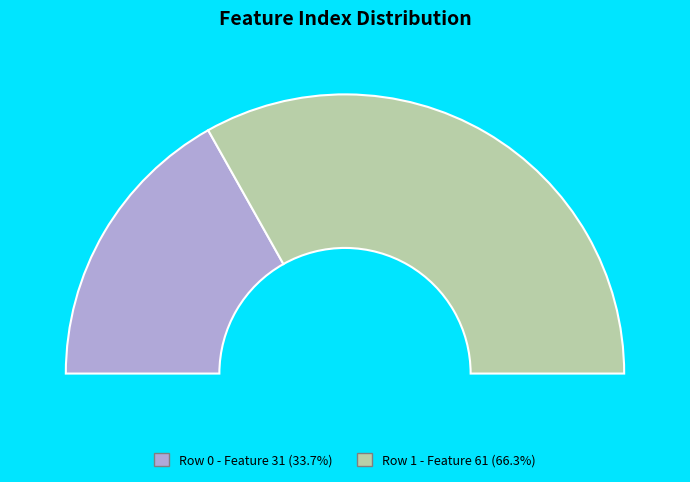

To the nearest percent, what is the combined percentage of 0 and 1?

100%